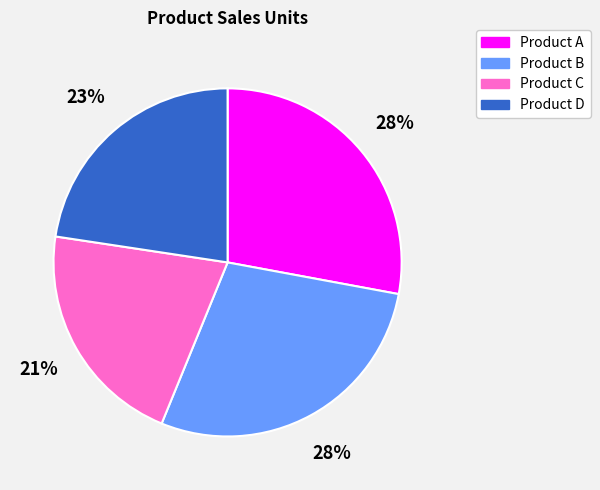

Which has a higher value, Product D or Product C?

Product D